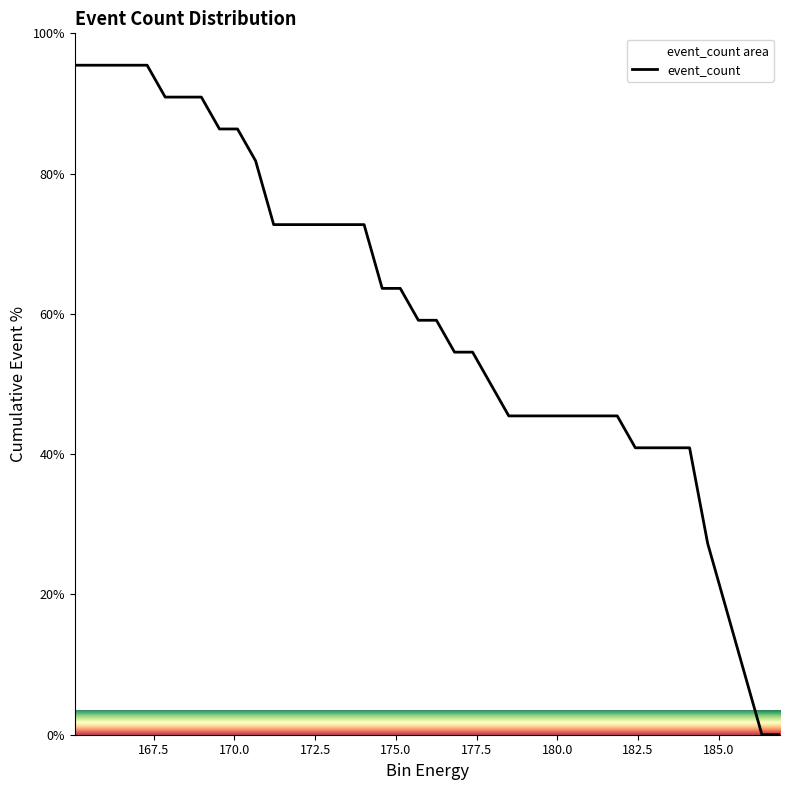

Does the chart display data point markers on the line(s)?

No